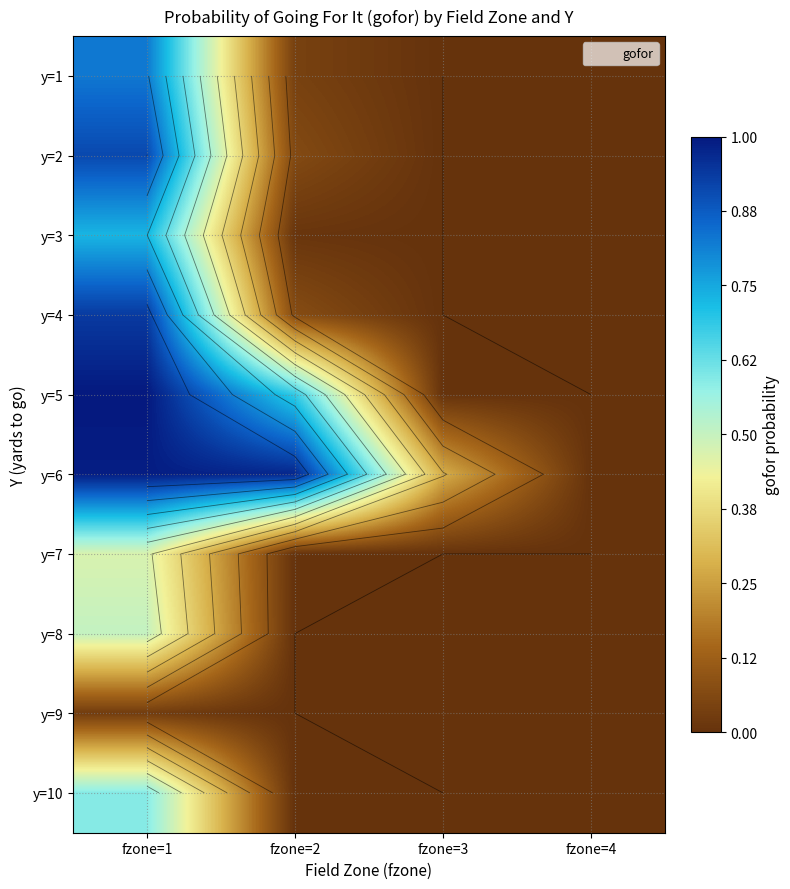

Is the value of y=9 at fzone=2 greater than the value of y=8 at fzone=3?

No